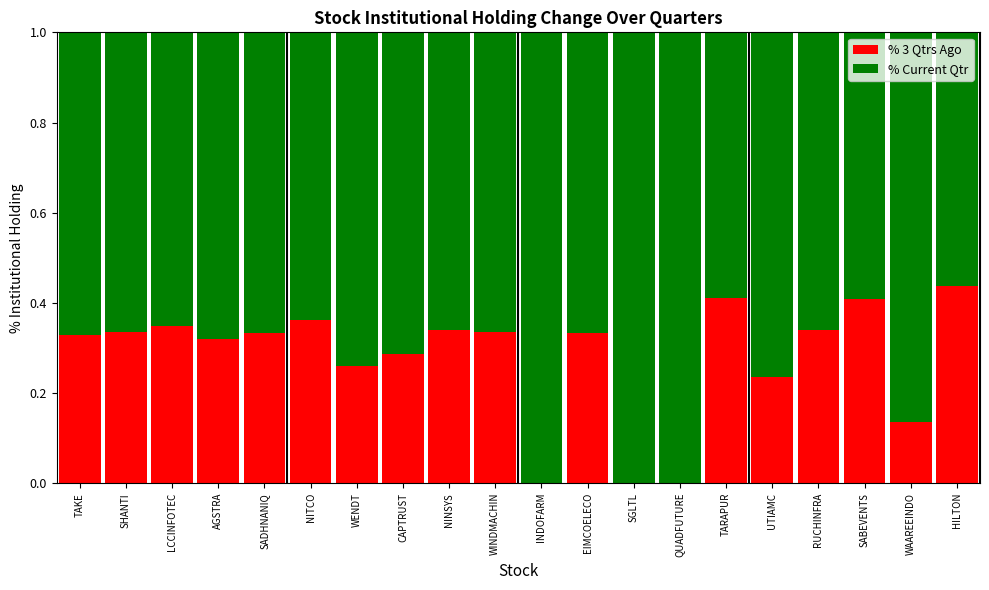

Is it true that % 3 Qtrs Ago equals 0.5 at SADHNANIQ?

False